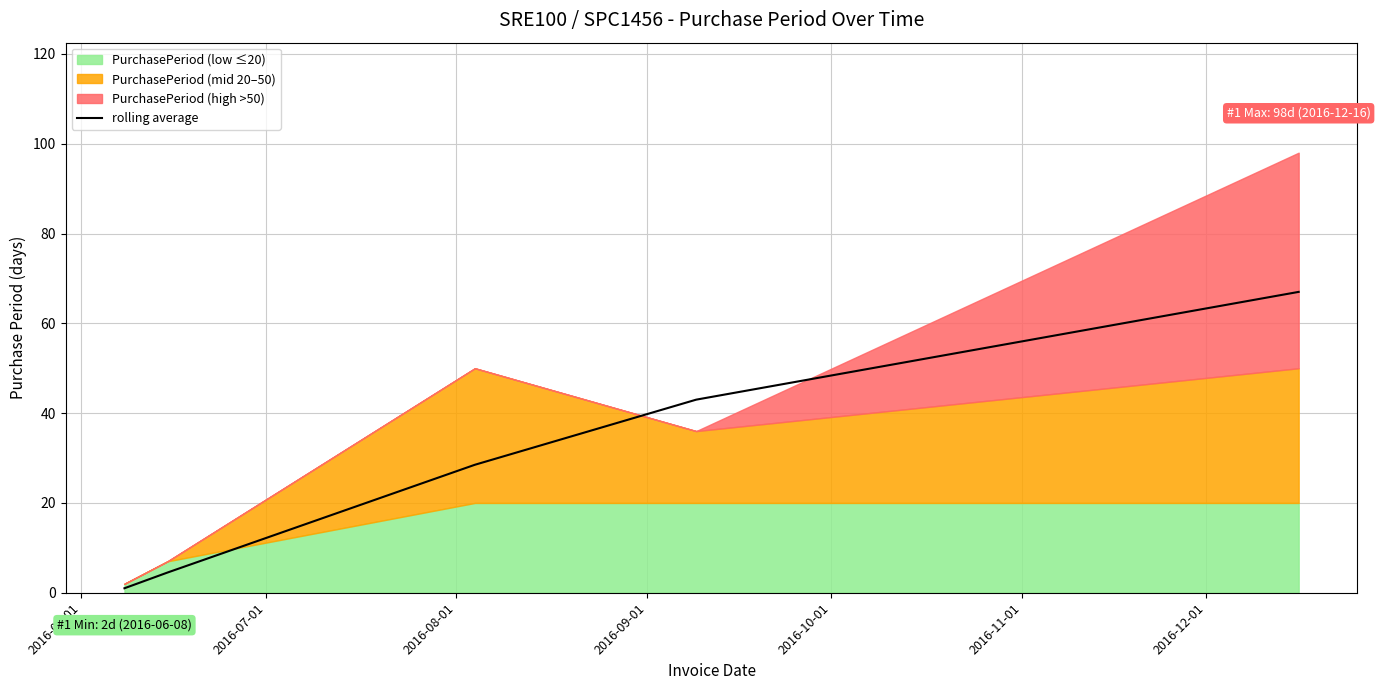

How many lines are shown in the chart?

1